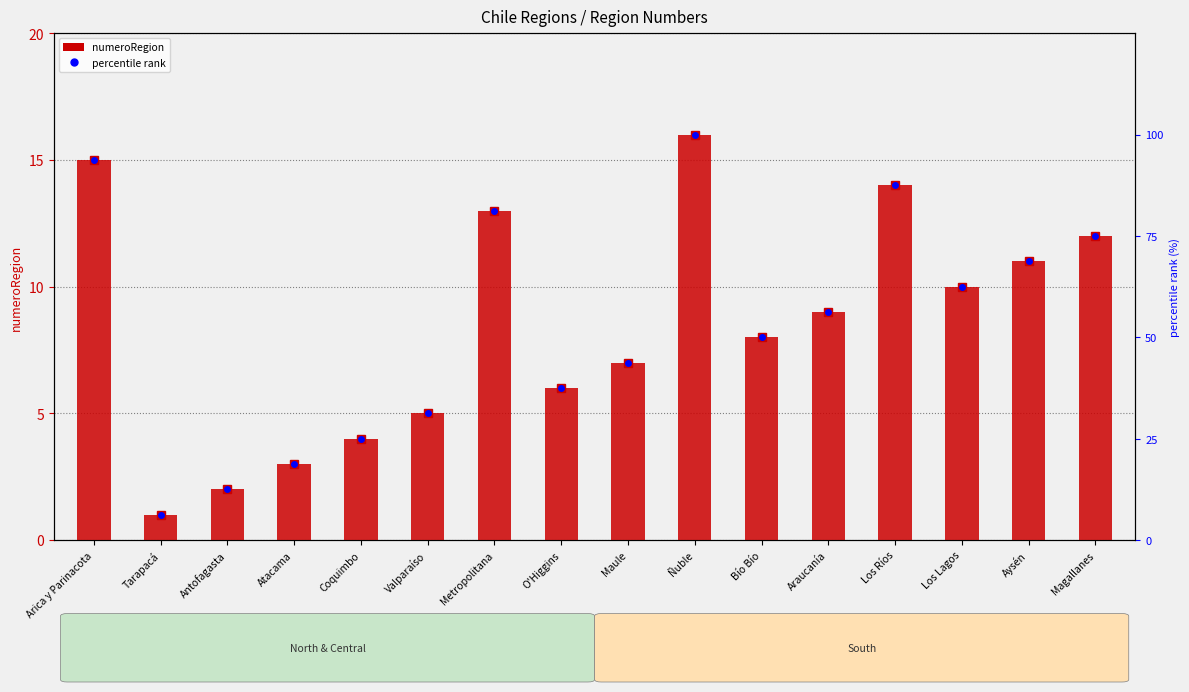

How many values in the numeroRegion series are below 9?

8